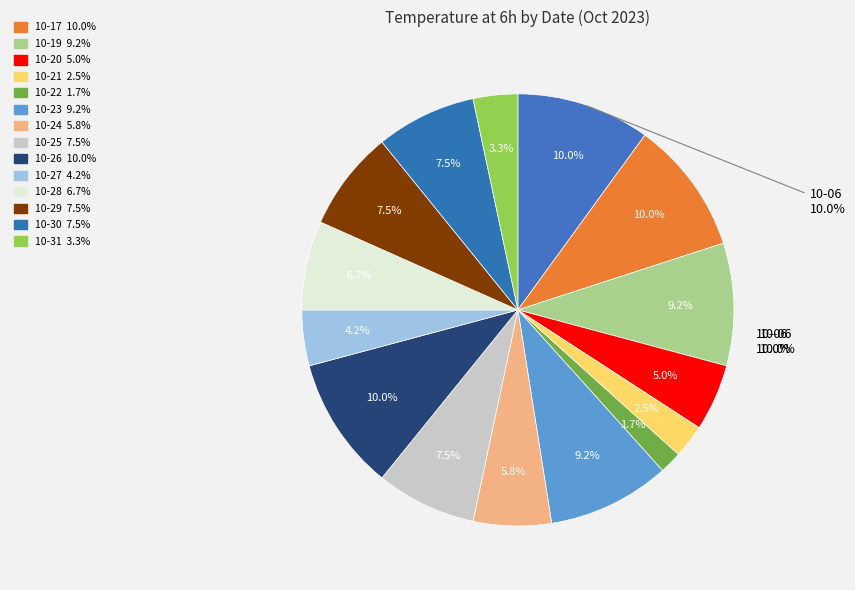

Is it true that 2023-10-21 is 2% of the pie?

True